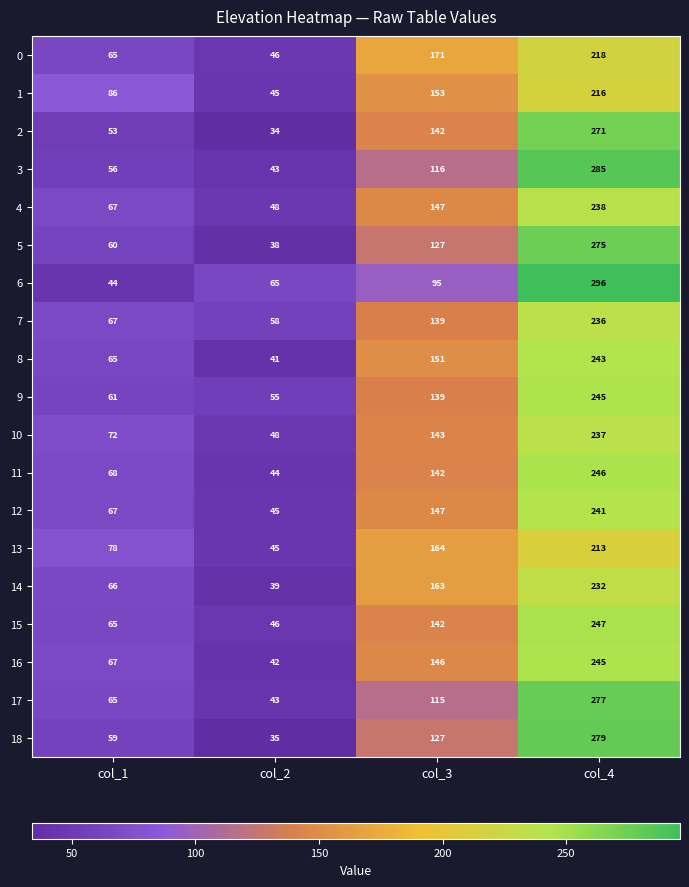

Is it true that 7 equals 406 at col_4?

False